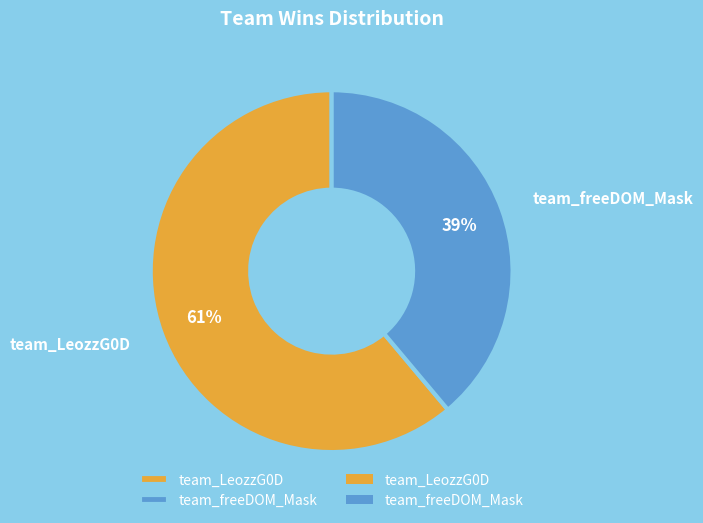

What is the largest slice in the pie chart?

team_LeozzG0D